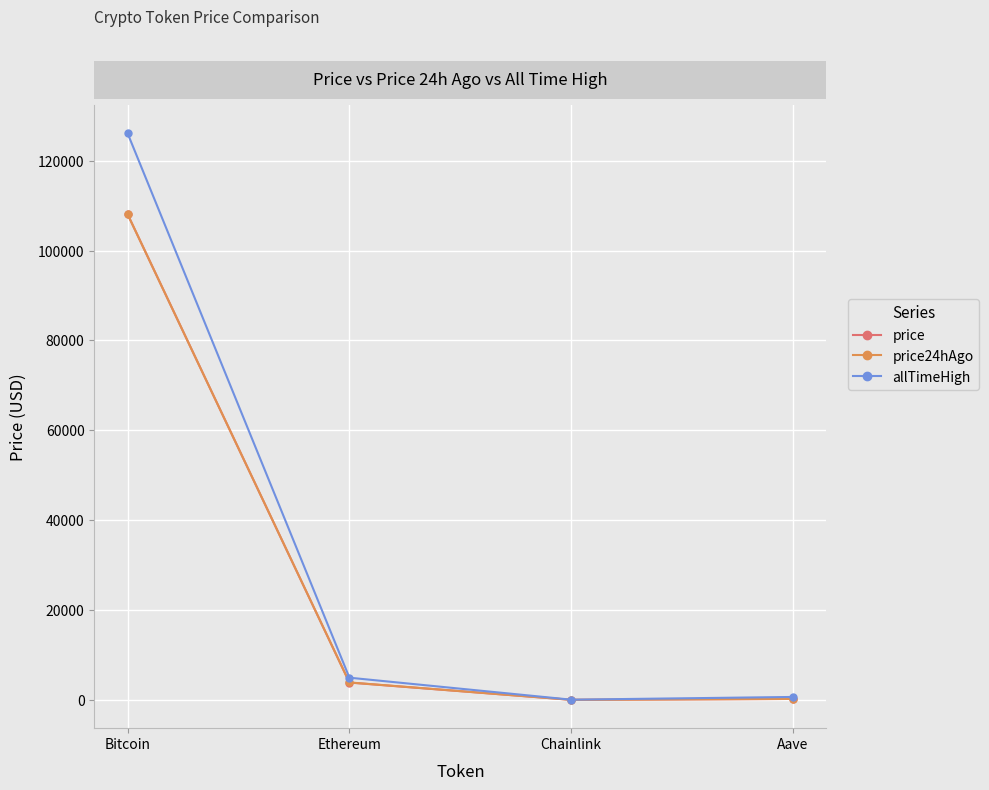

What is the label of the 2nd point from the right?

Chainlink